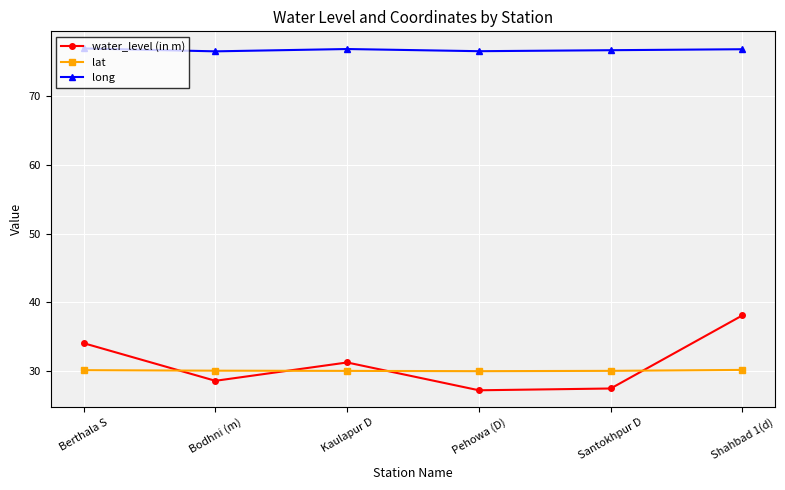

True or false: water_level (in m) and lat cross at least once.

True